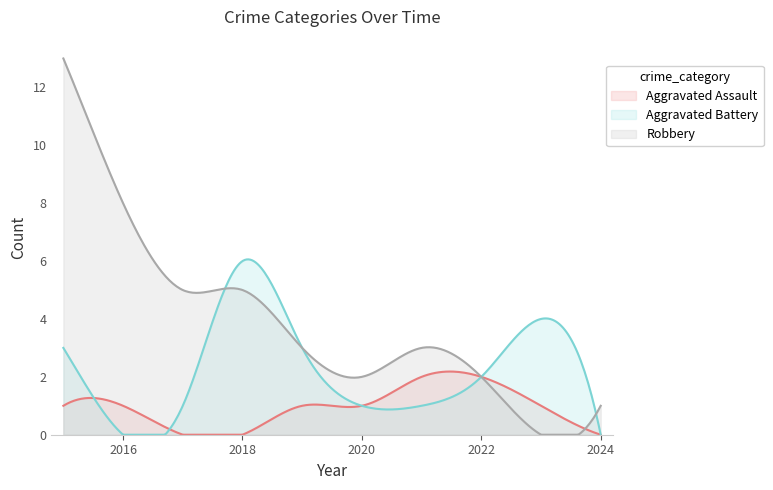

Which series has the largest total across all categories?

Robbery